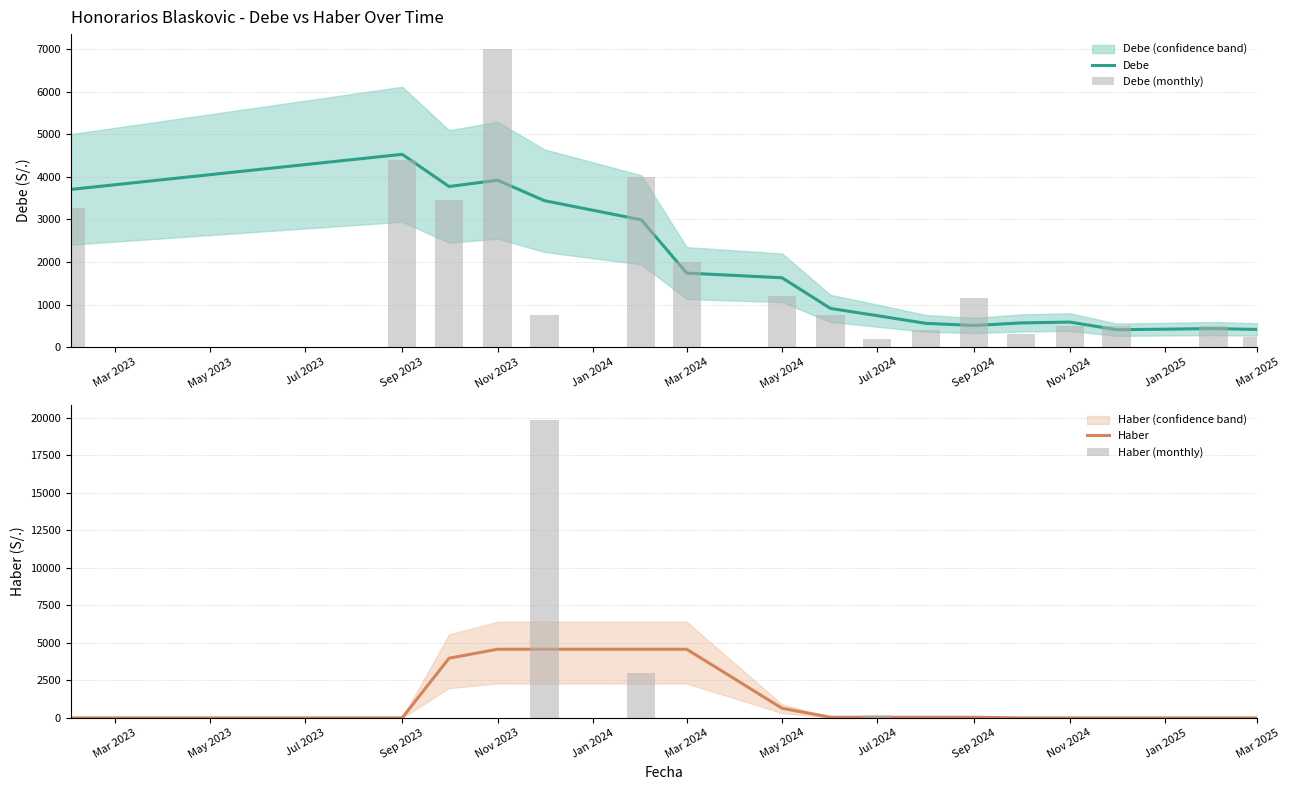

The value of Debe at Nov 2024 is 393.2. True or false?

False